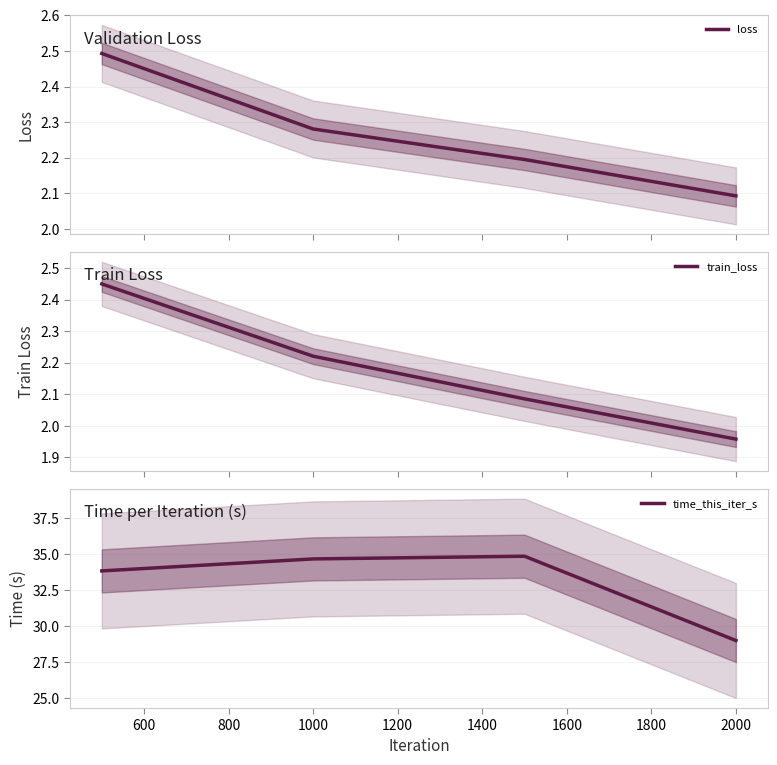

Reading right to left, extract all data points from this chart.

loss: 2.1	2.2	2.3	2.5
train_loss: 2.0	2.1	2.2	2.4
time_this_iter_s: 29.0	34.9	34.7	33.8